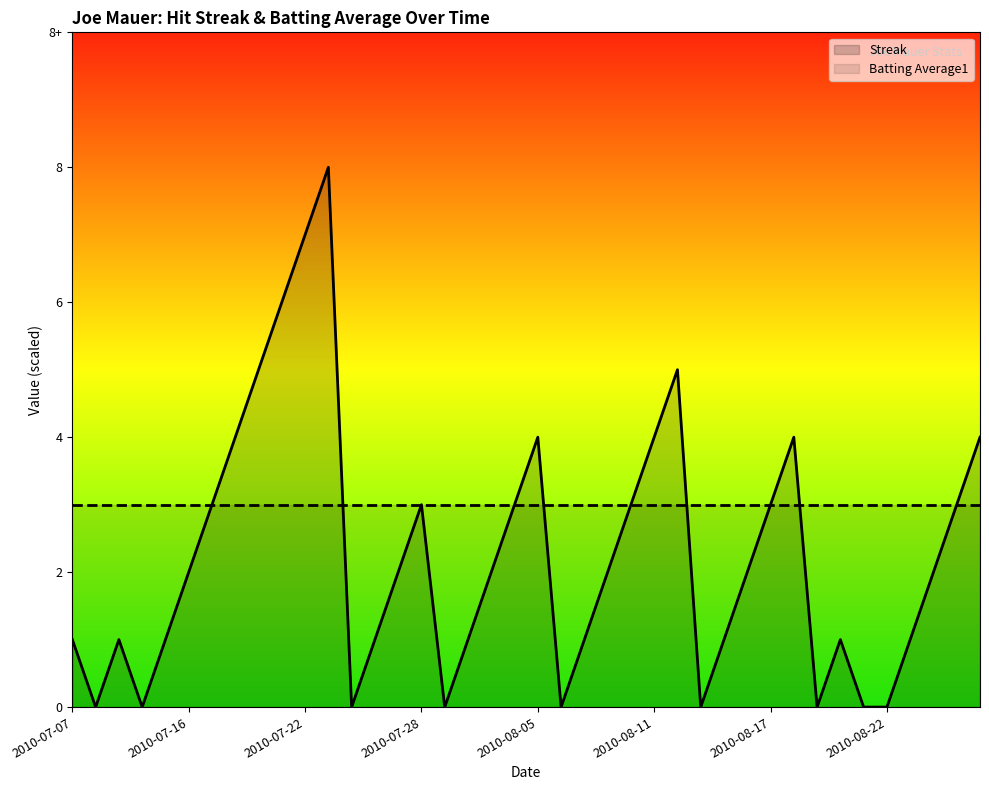

Which series has the widest spread of values?

Streak